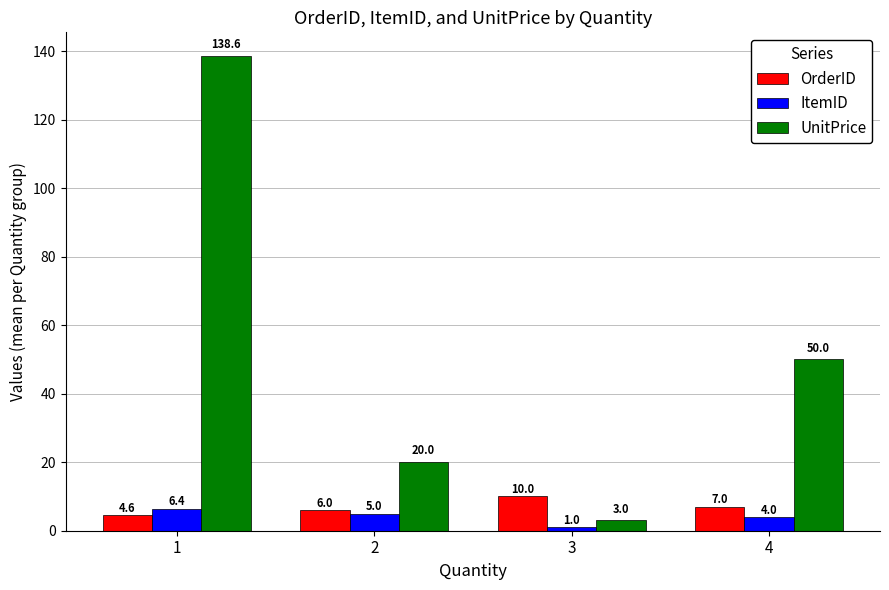

Reading right to left, transcribe all the data shown in this chart.

OrderID: 4=7.0	3=10.0	2=6.0	1=4.6
ItemID: 4=4.0	3=1.0	2=5.0	1=6.4
UnitPrice: 4=50.0	3=3.0	2=20.0	1=138.6